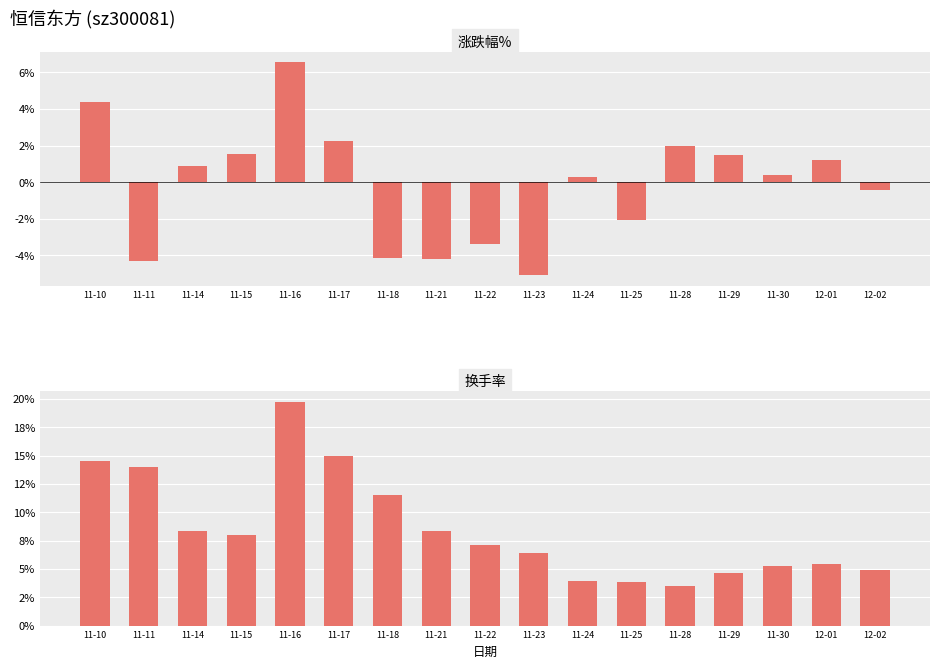

Which series has the largest total across all categories?

换手率